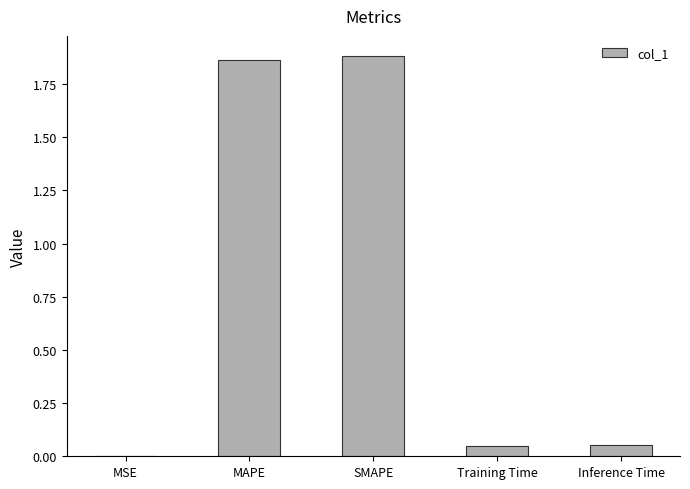

What is the difference between the values at Inference Time and MAPE?

1.8